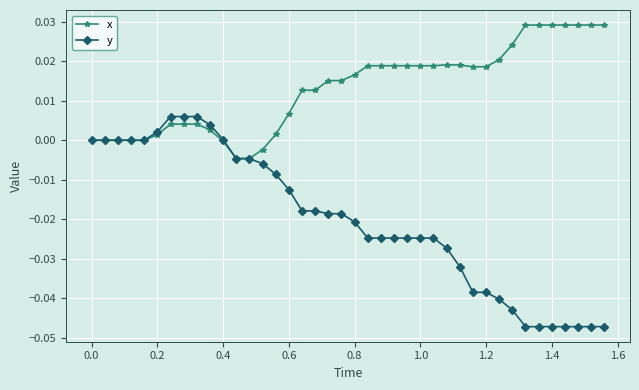

True or false: x has more than 0 interior local peaks.

True